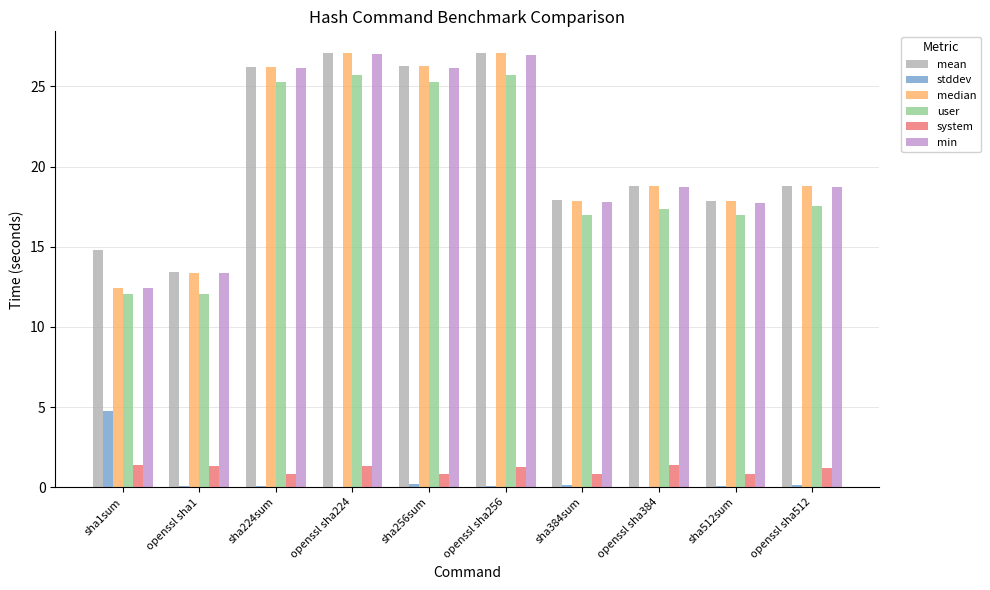

What is the sum of all min values?

204.9